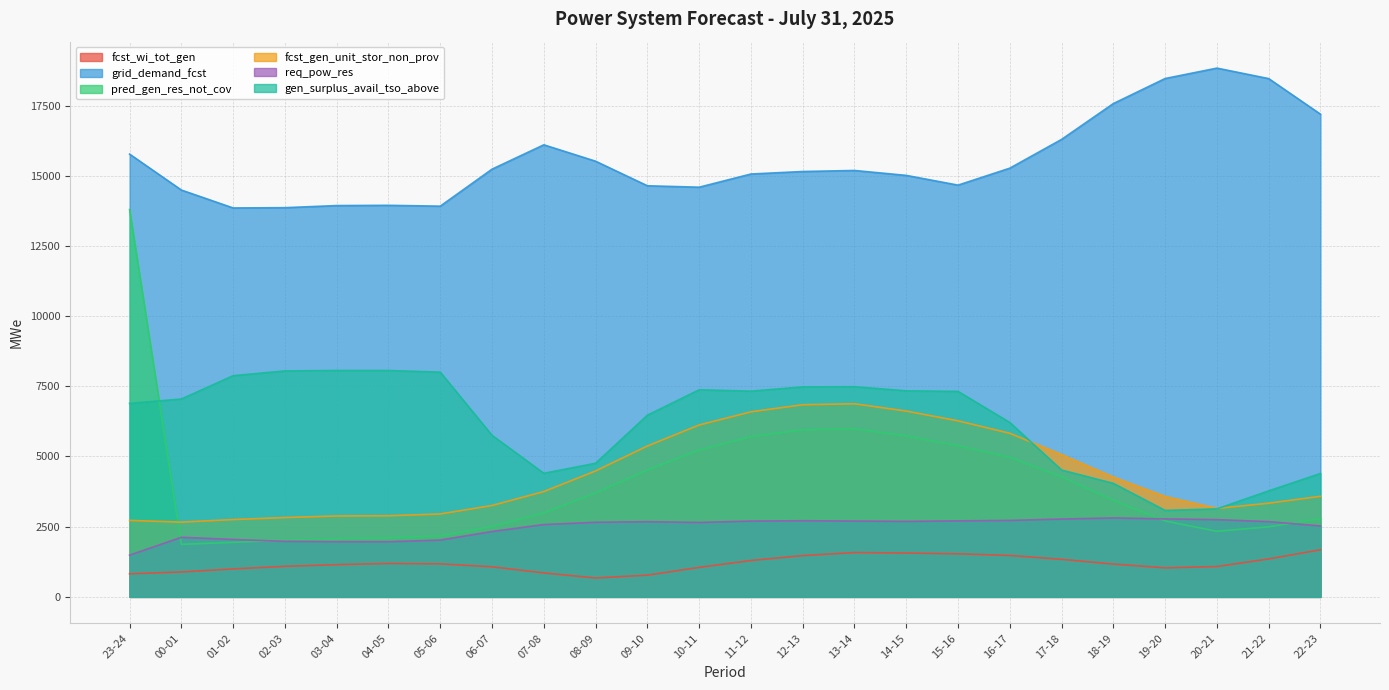

What is the difference between the second highest and second lowest values in the grid_demand_fcst series?

4600